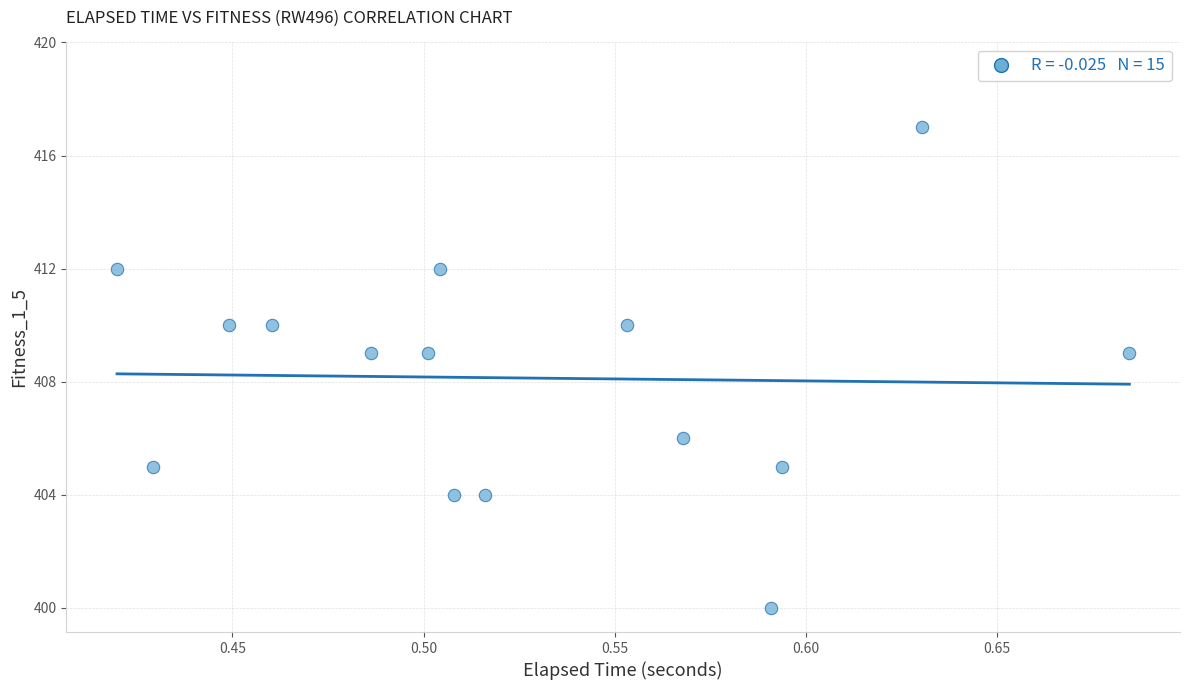

How many data points are displayed?

15